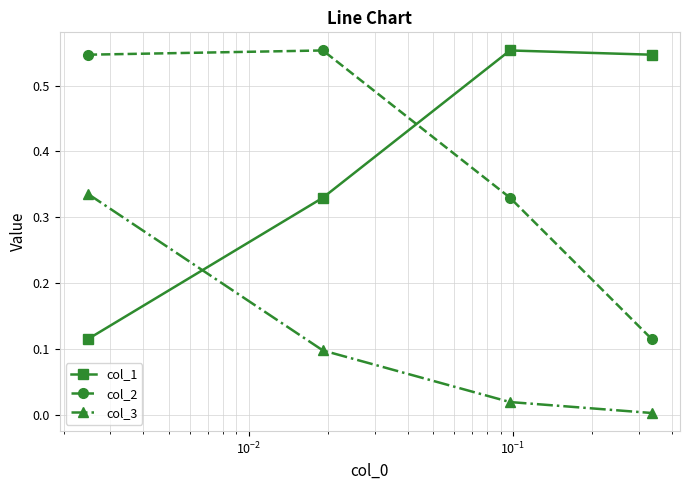

Does the chart have visible grid lines?

Yes